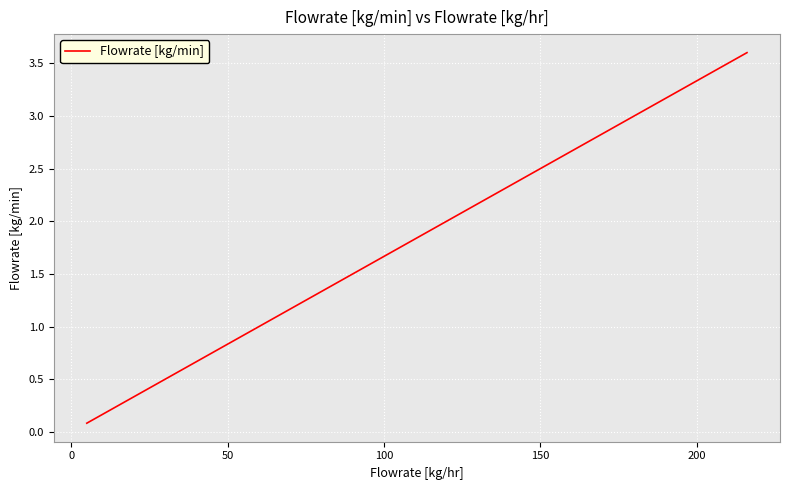

What is the greatest value displayed?

3.6